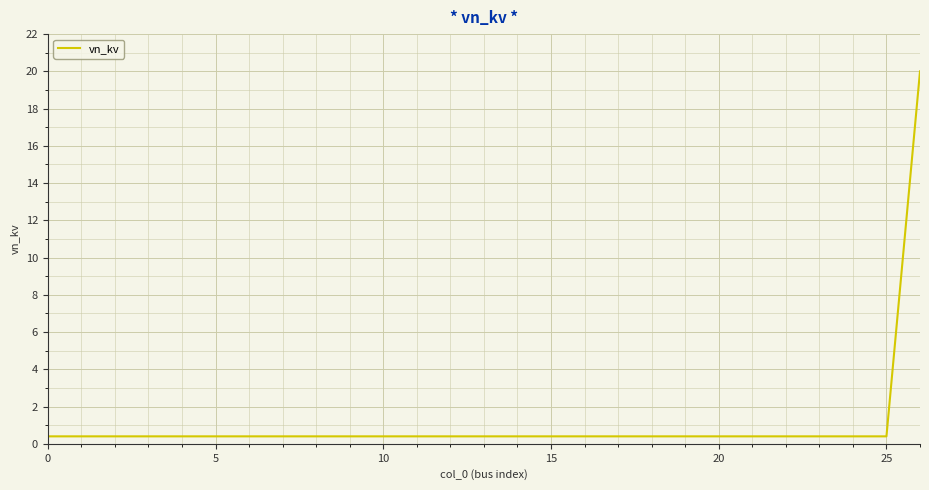

What is the difference between the maximum and minimum values?

19.6